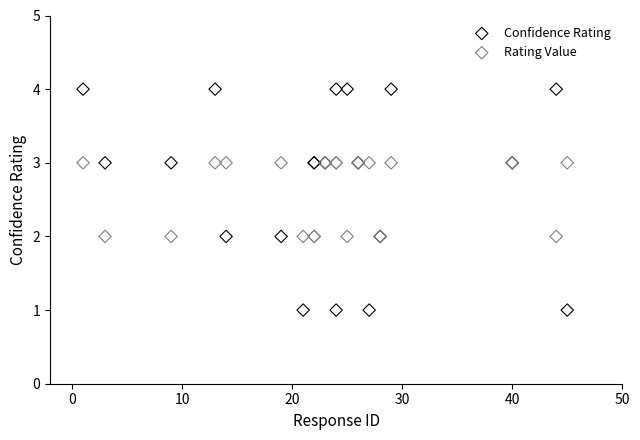

Which series reaches the minimum Y coordinate?

Confidence Rating